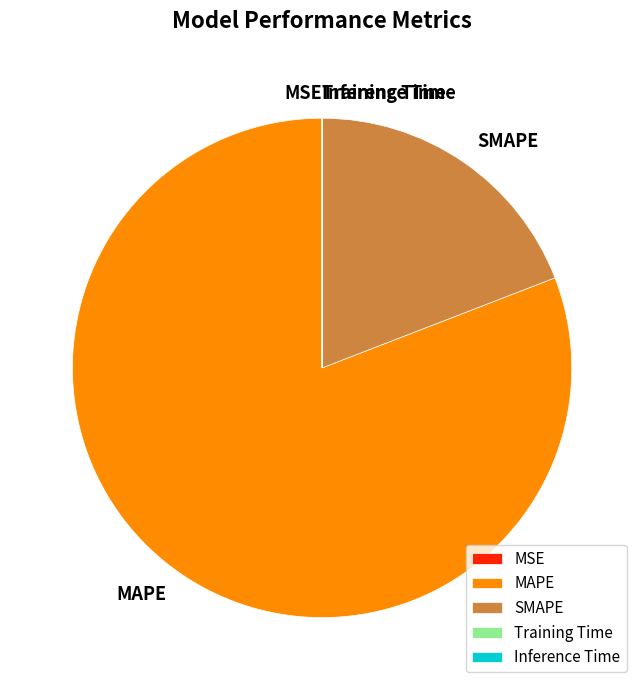

Does MAPE represent more than half of the total?

Yes